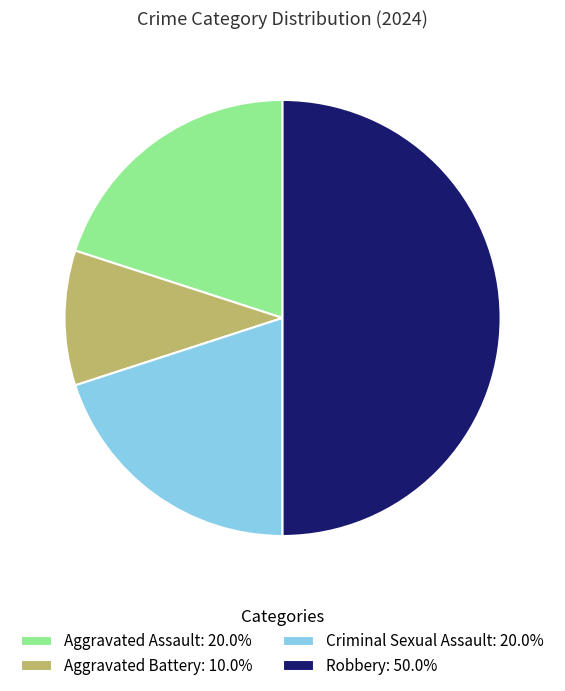

Is it true that Robbery is 41% of the pie?

False